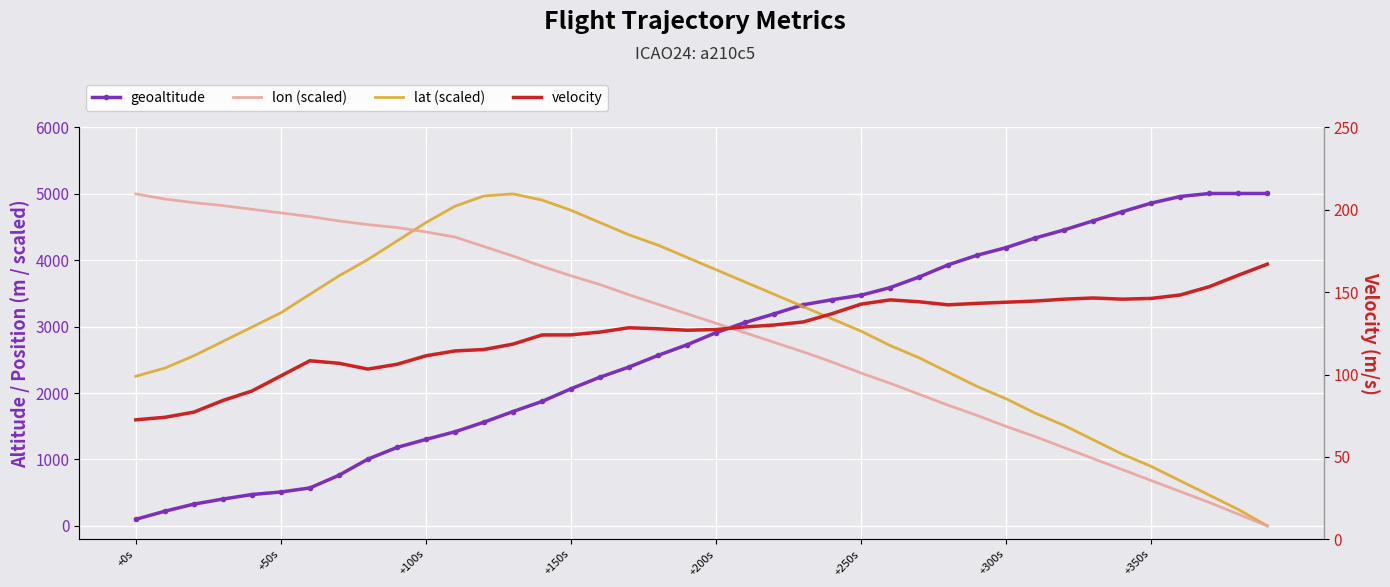

What is the maximum value for geoaltitude?

5006.3